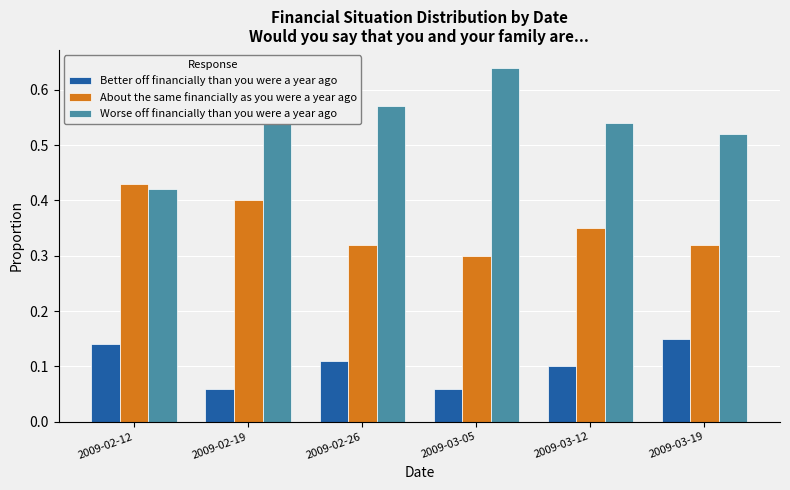

What are all the series names shown in the legend?

Better off financially than you were a year ago, About the same financially as you were a year ago, Worse off financially than you were a year ago